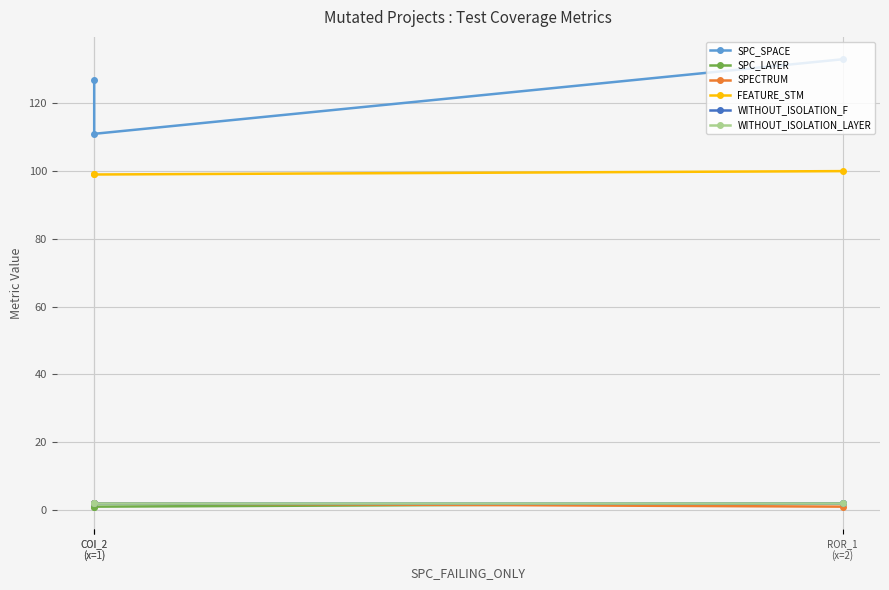

Does the chart display data point markers on the line(s)?

Yes